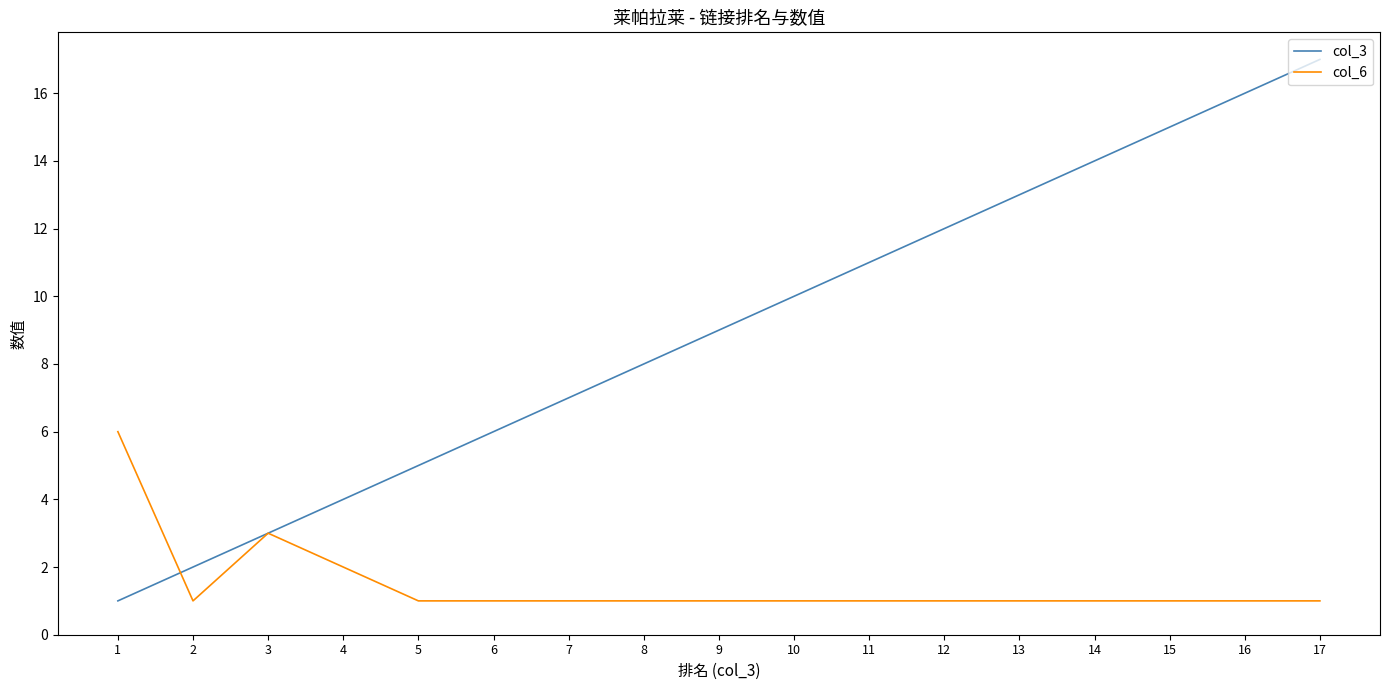

What is the difference between the highest and lowest values at 15?

14